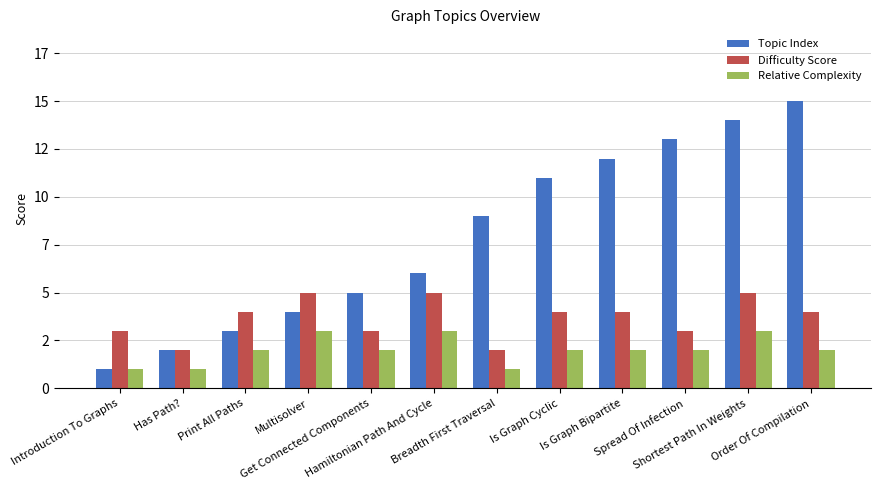

Which has a higher value, Introduction To Graphs or Has Path??

Has Path?